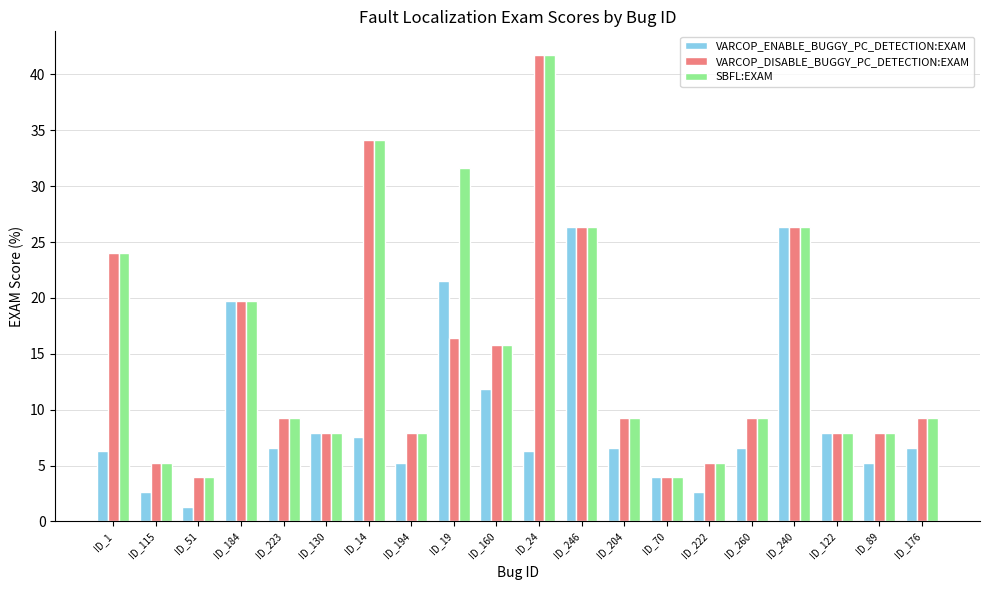

Which series has the largest total across all categories?

SBFL:EXAM